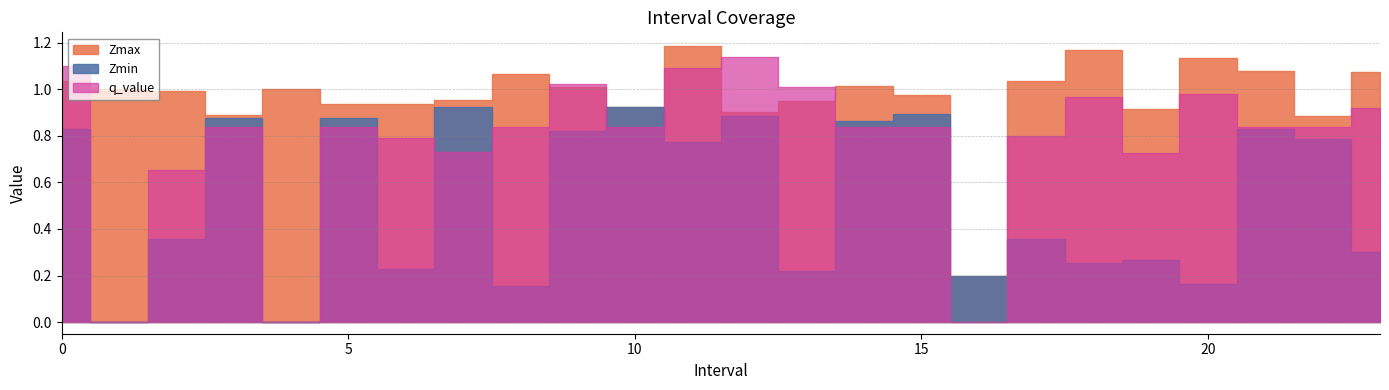

Rank the series at 3 from highest to lowest value.

Zmax, Zmin, q_value